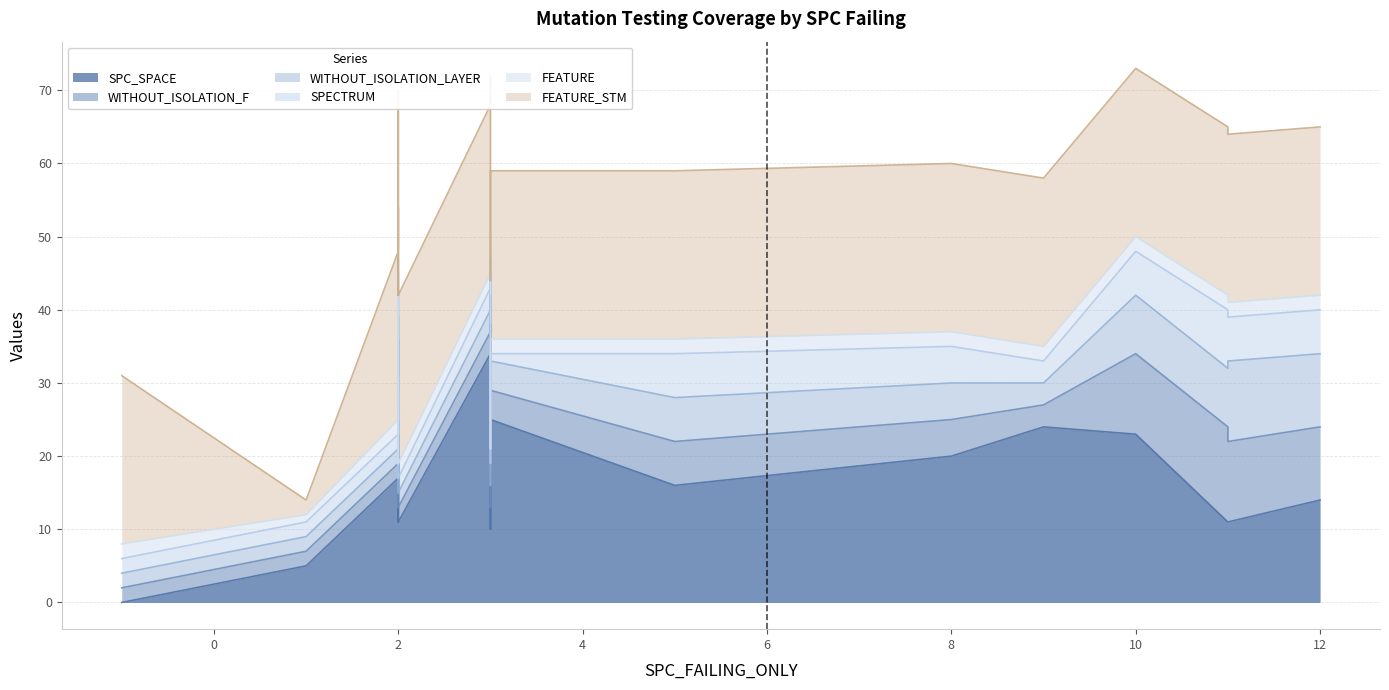

What is the spread (max minus min) of values at 2?

21